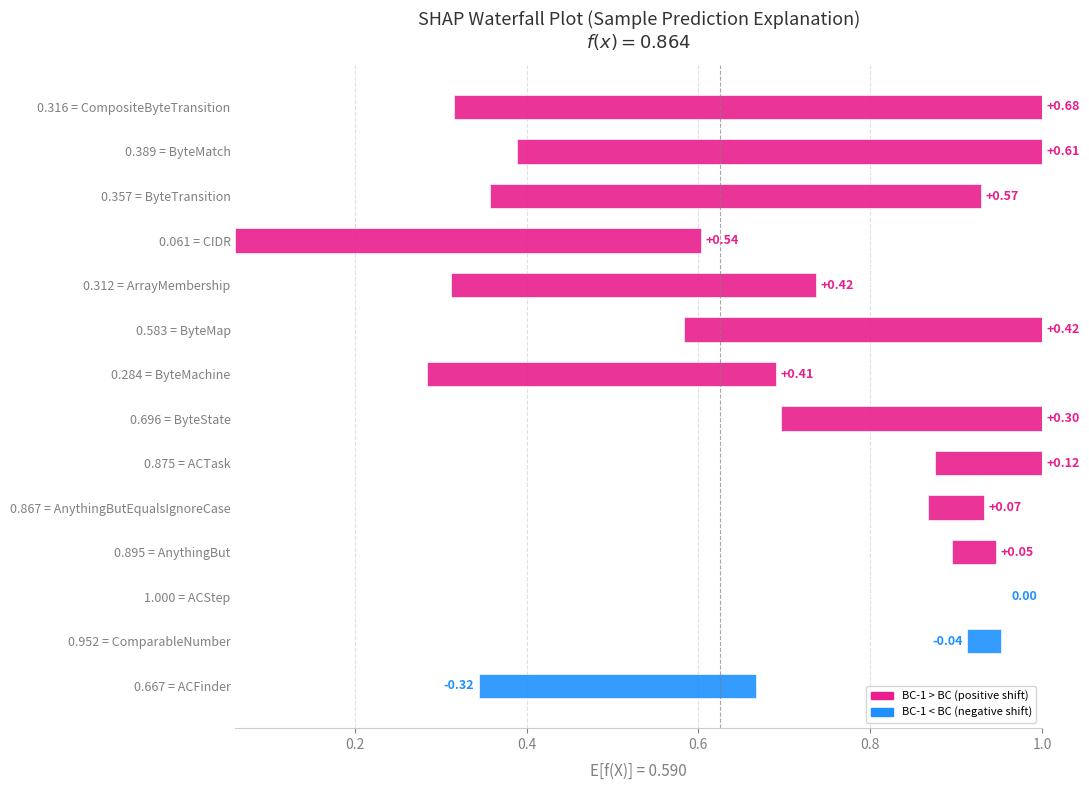

What is the lowest value of the BC-1 series?

0.3